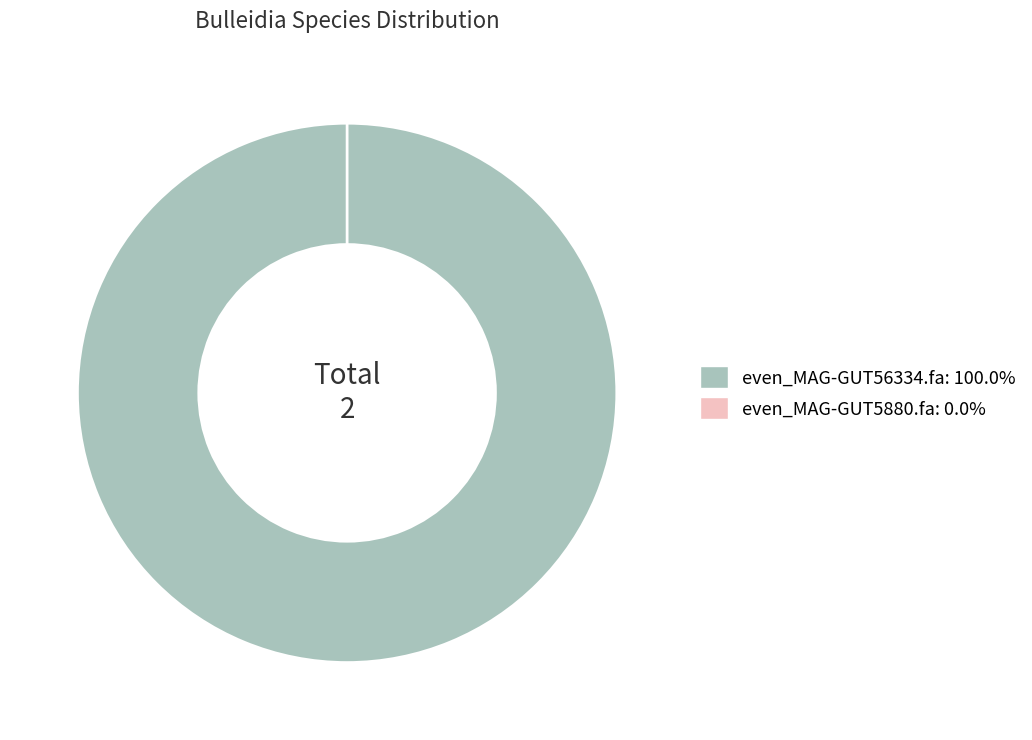

Which slice represents more than half of the pie?

even_MAG-GUT56334.fa